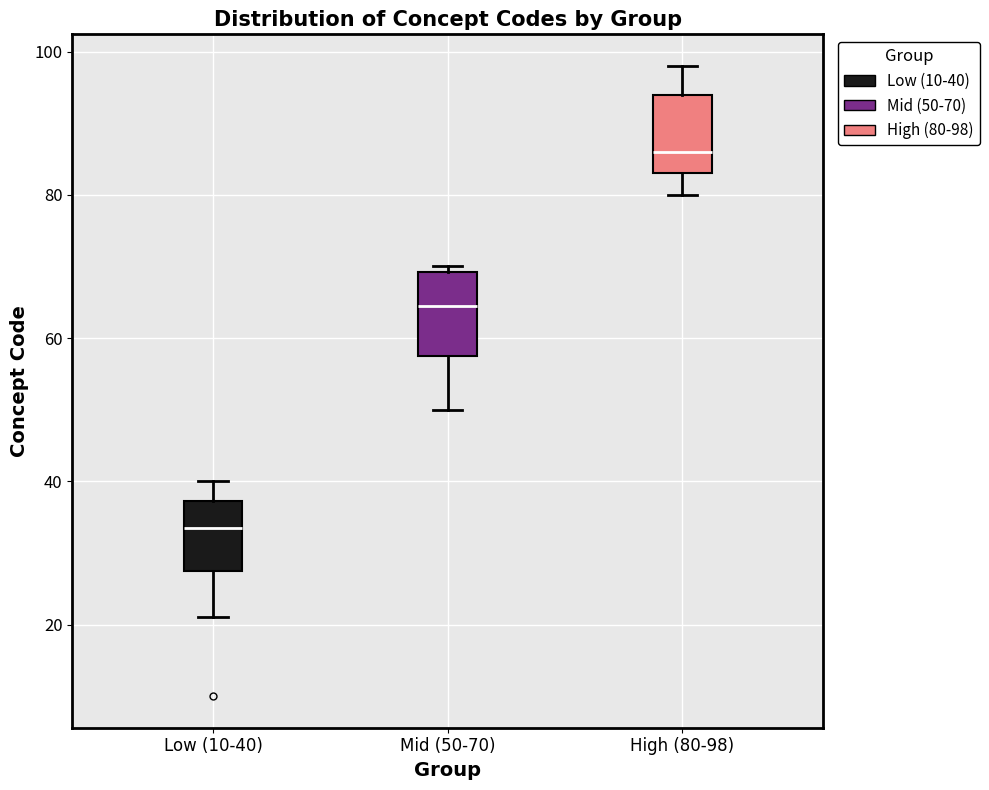

Where does the lower whisker of the box for Mid (50-70) end on the y-axis? The values are not printed on the chart, so give them approximately, as read against the axis.

50